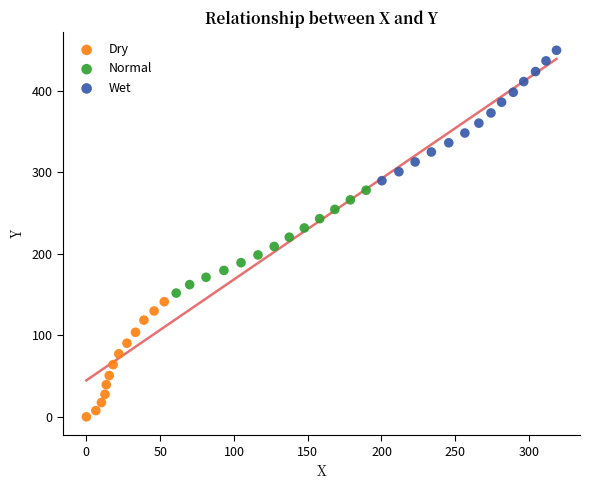

What are all the series names shown in the legend?

Dry, Normal, Wet